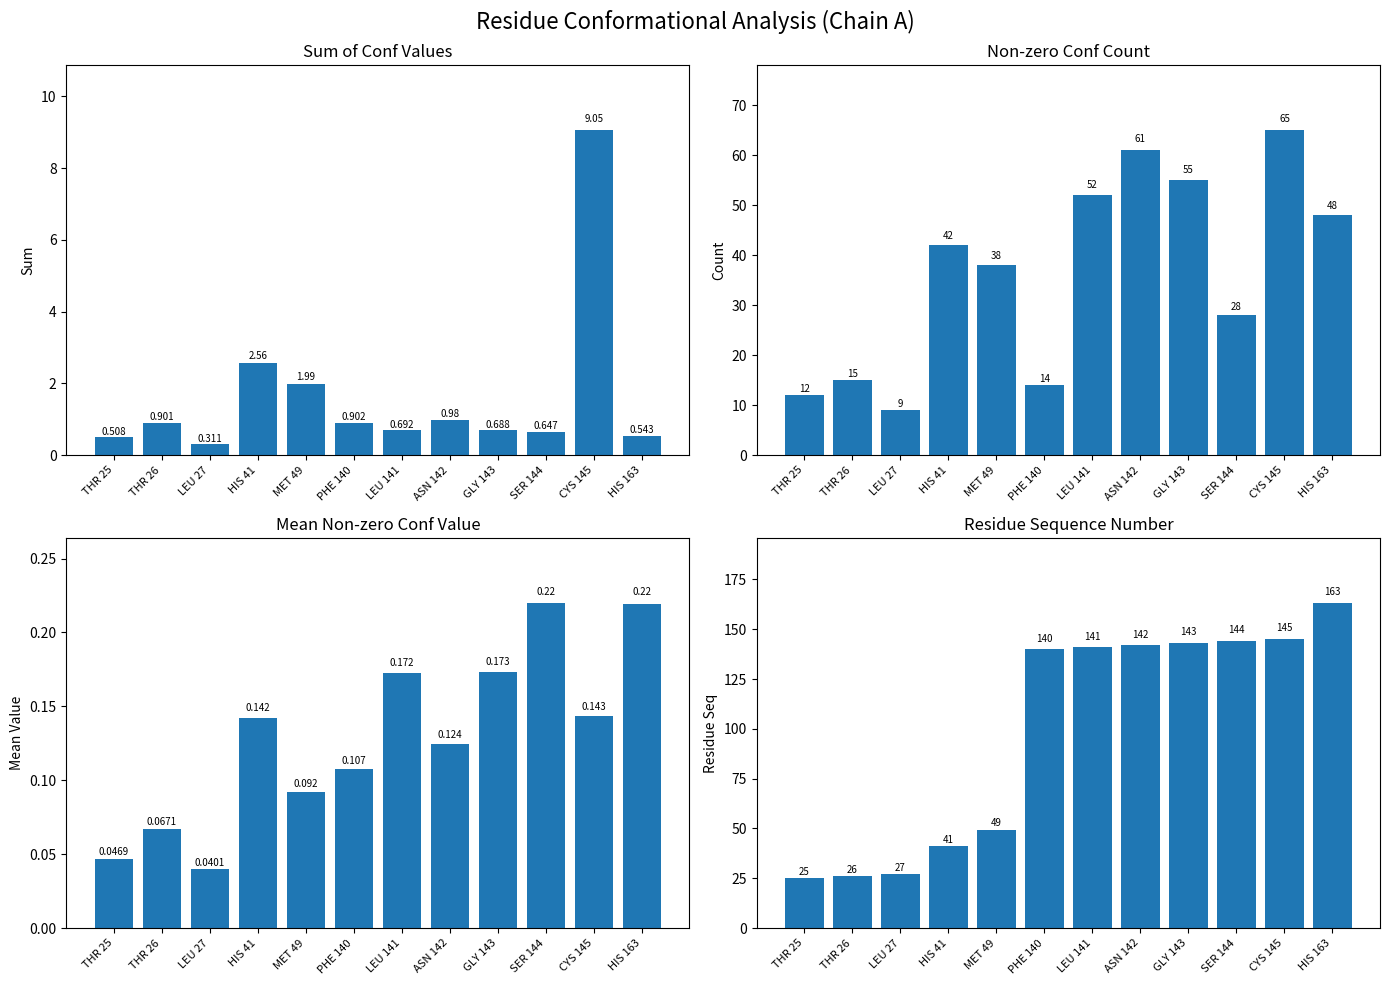

Count the number of categories in the chart.

12